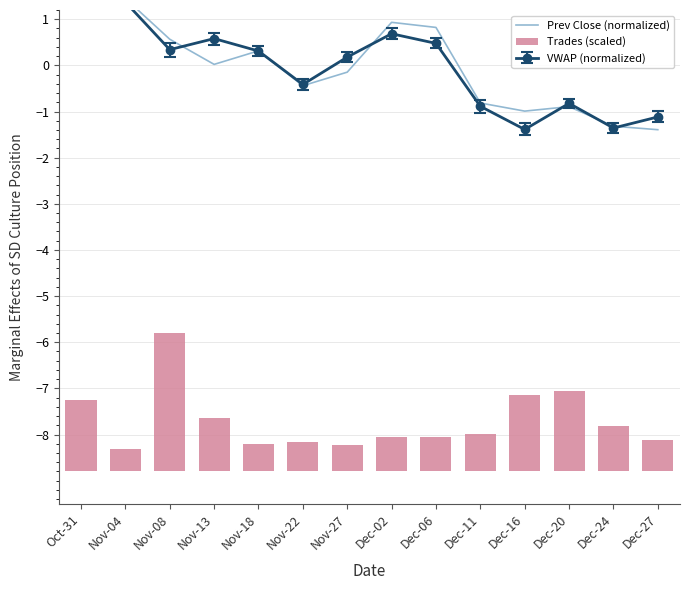

What is the average value of the Trades (scaled) series?

1.1